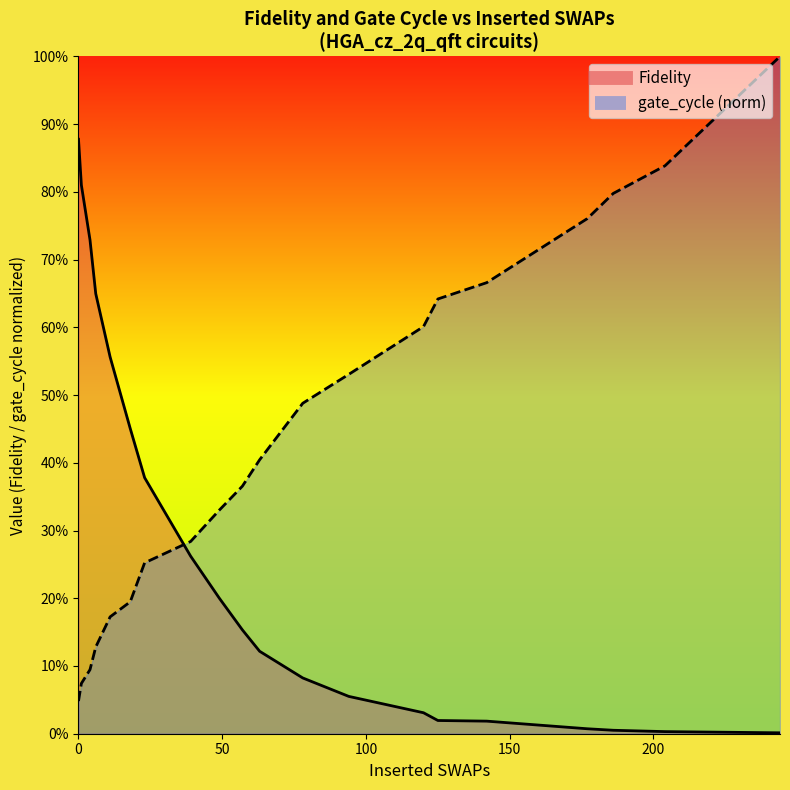

Rank the series by their maximum value, from highest to lowest.

gate_cycle_norm, Fidelity